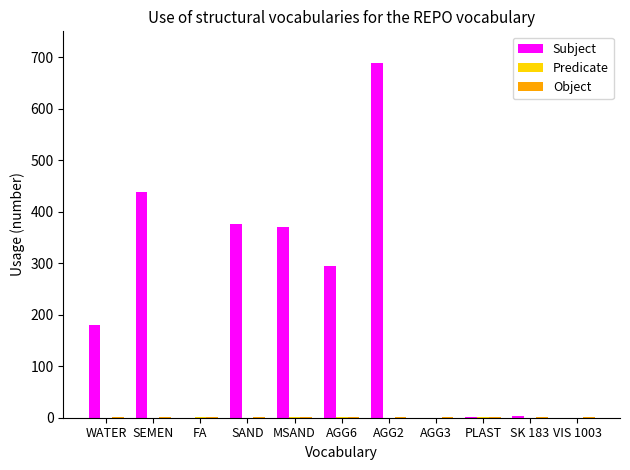

The Subject series shows 376.0 at SAND. True or false?

True